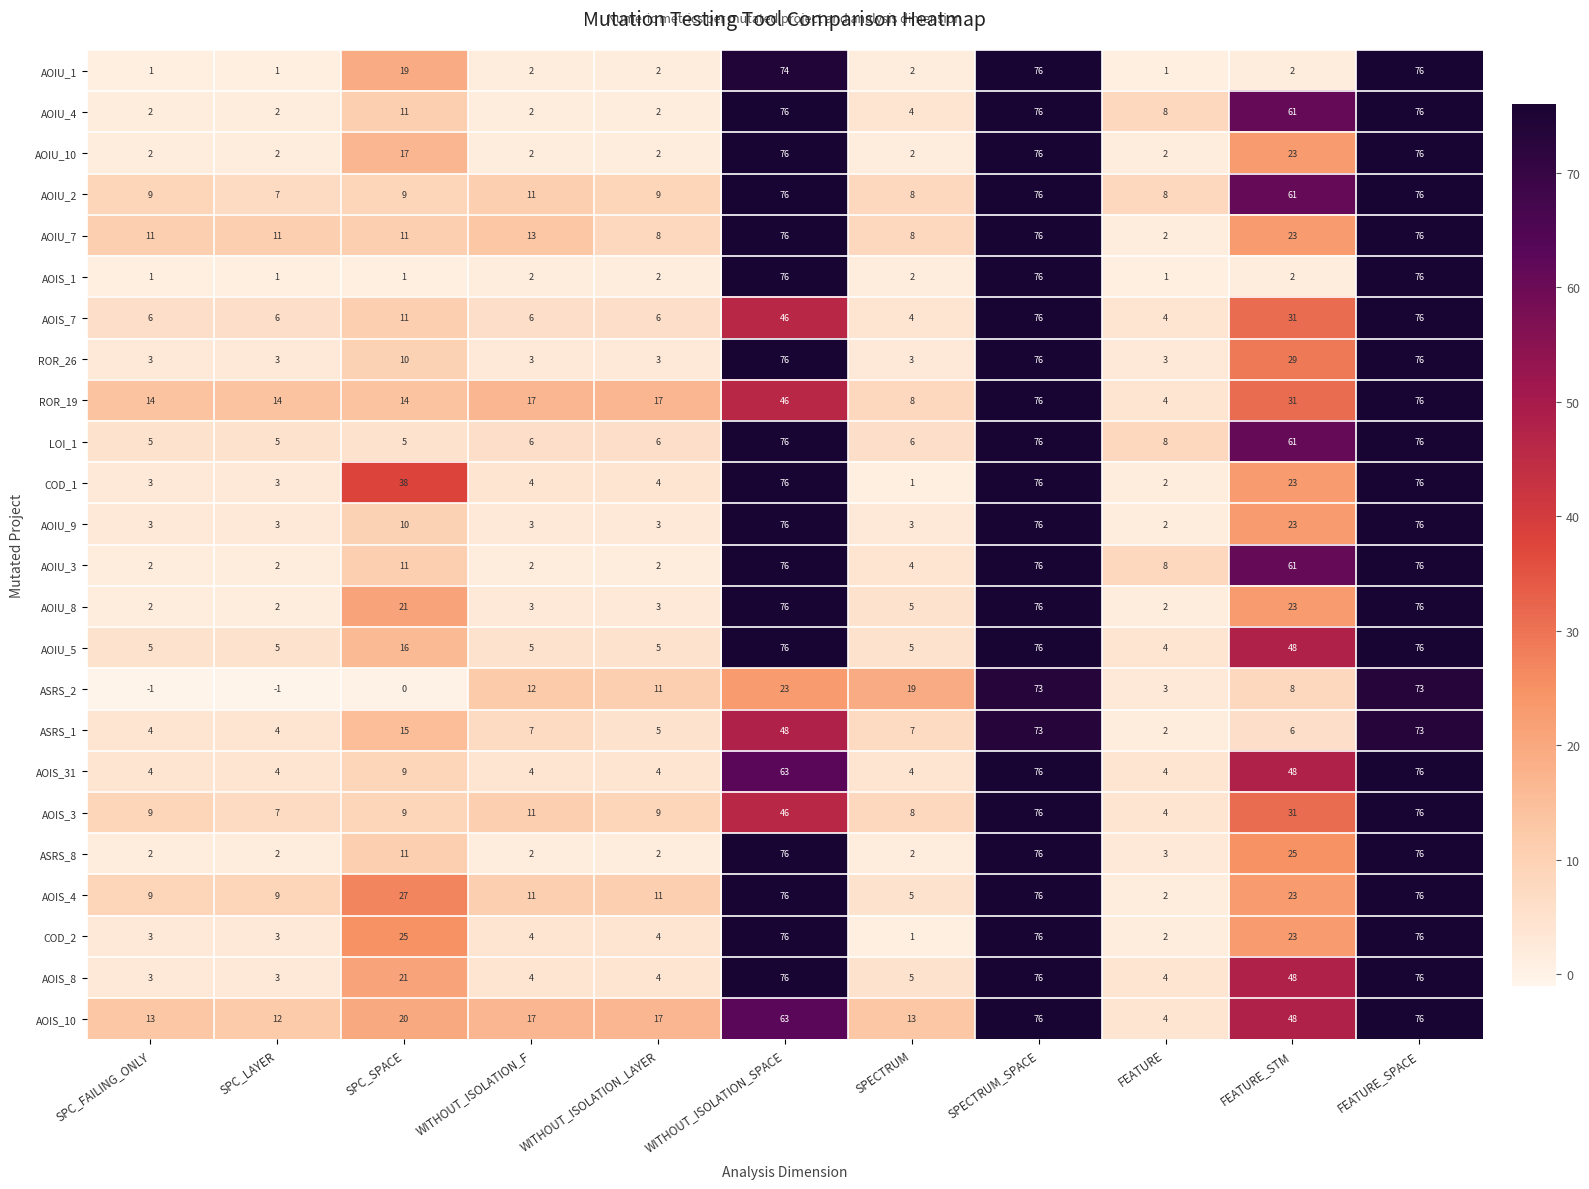

What is the difference between the highest and lowest values at SPC_LAYER?

15